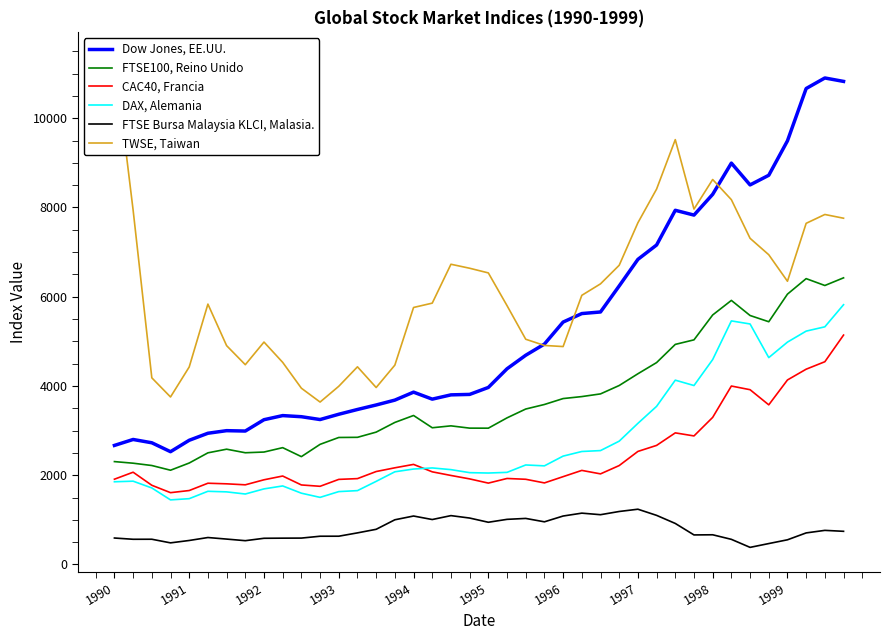

Where is TWSE, Taiwan nearest to the value 7506?

37